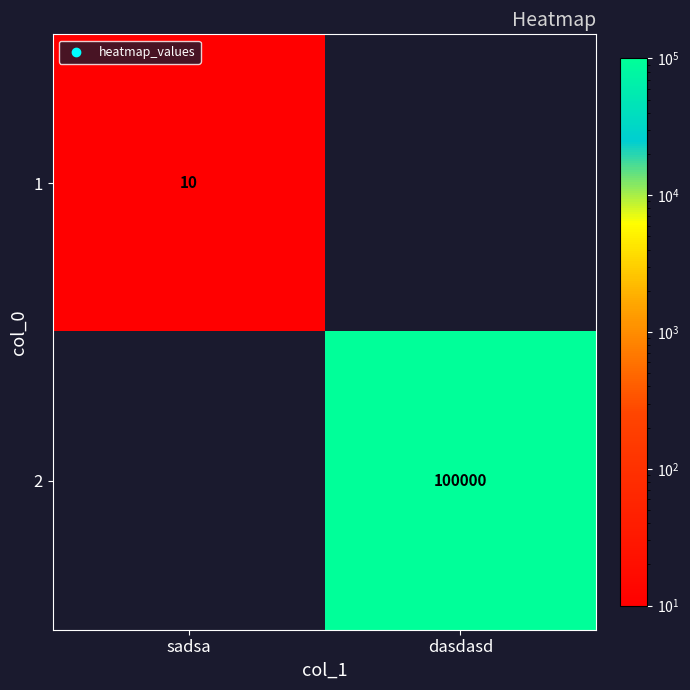

List the labels in order of 2 value, largest first.

dasdasd, sadsa